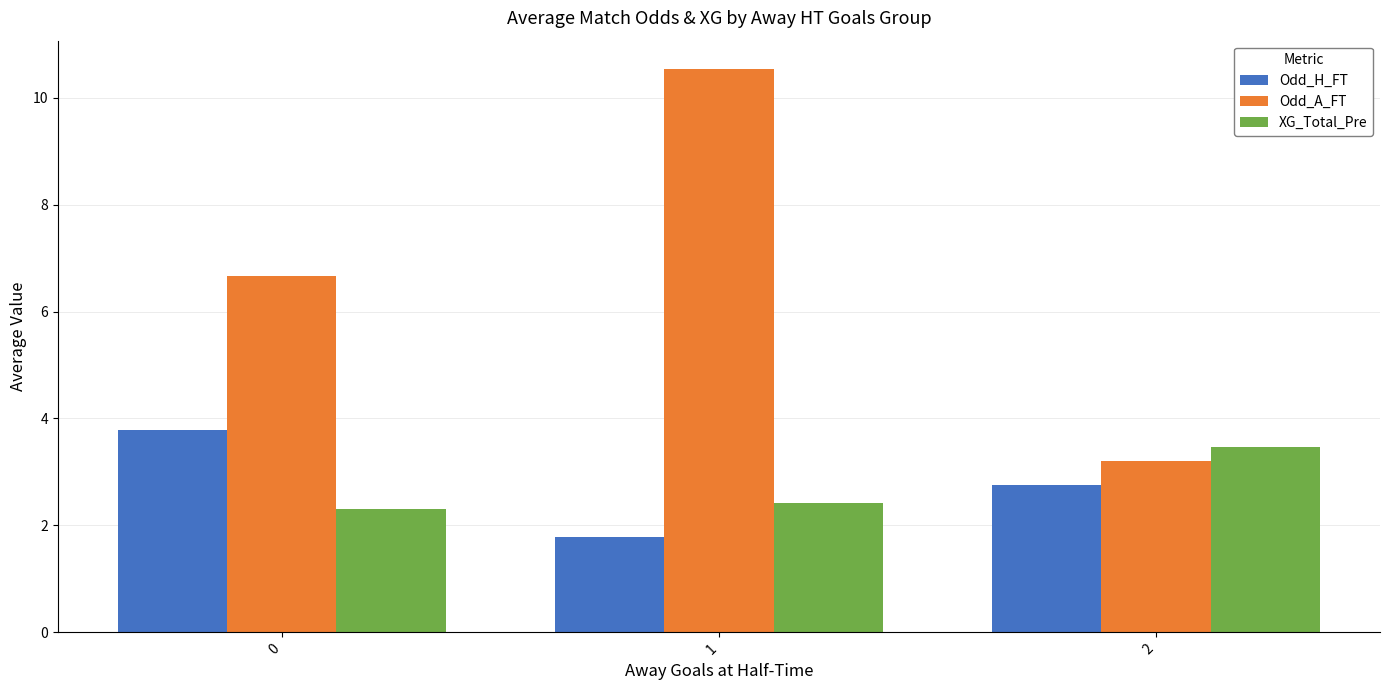

What is the highest value of the Odd_H_FT series?

3.8